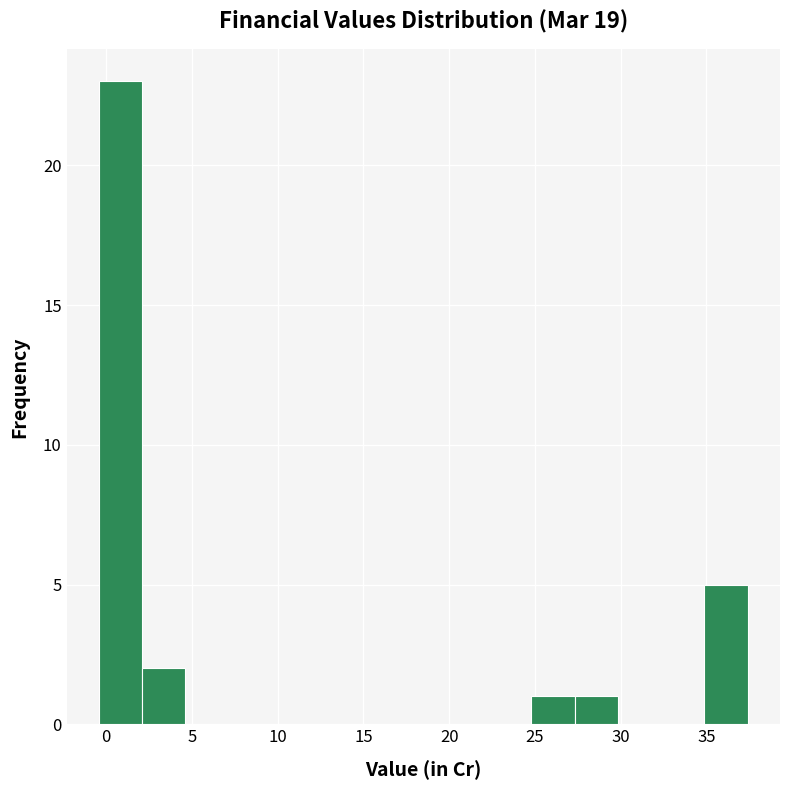

What is the height of the bar covering 27.5 to 30.0 on the x-axis? Neither the bar edges nor the heights are printed on the chart, so give them approximately, as read against the axes.

1